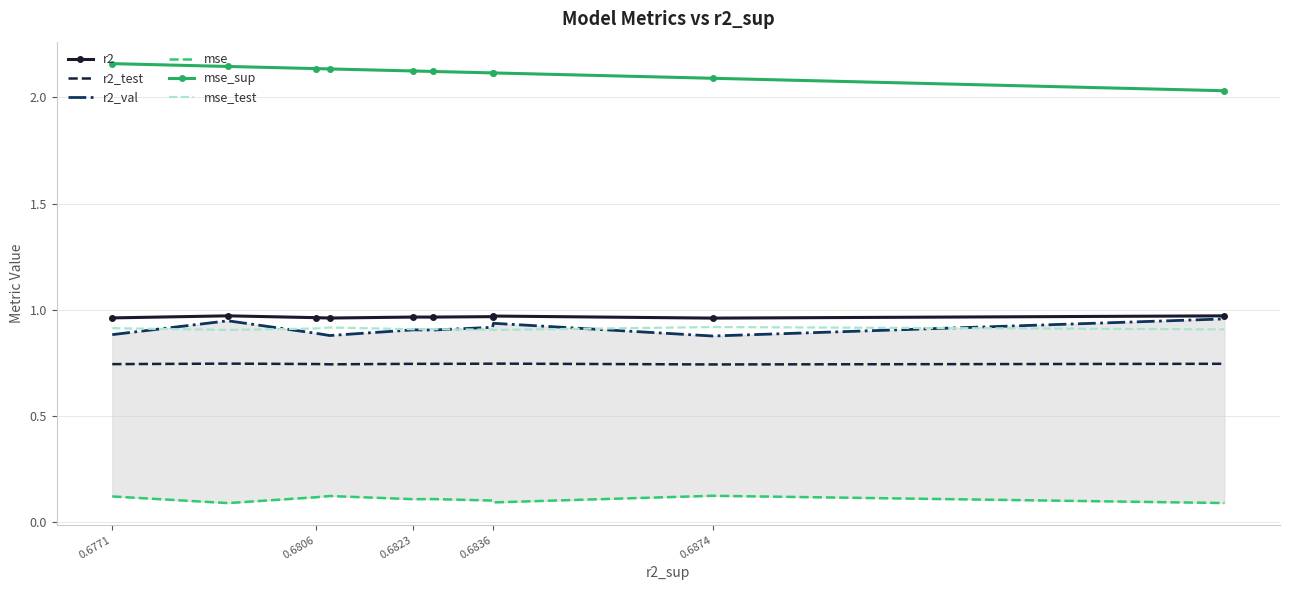

True or false: mse_test and mse cross at least once.

False